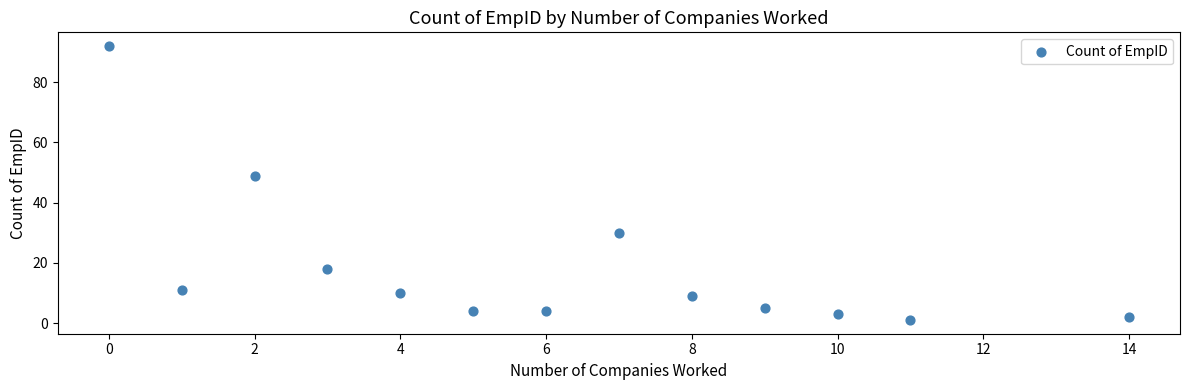

What Y value in the scatter plot is closest to 46?

49